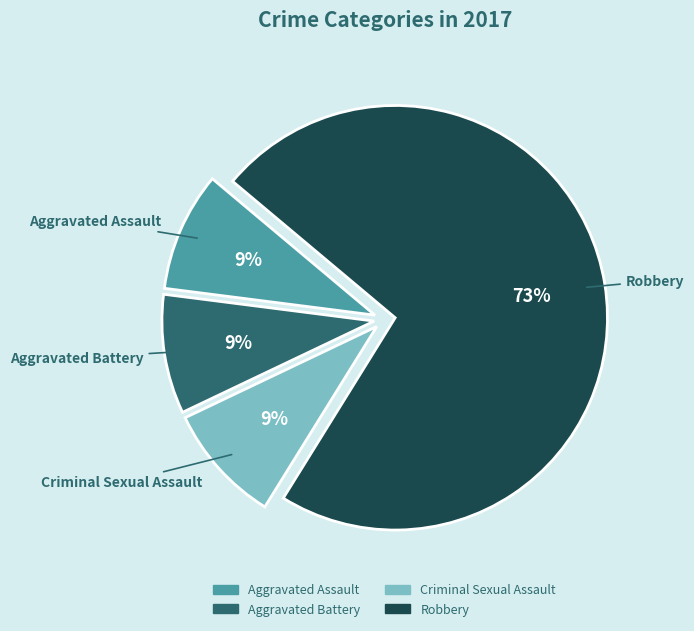

To the nearest percent, what portion does Aggravated Assault represent?

9%